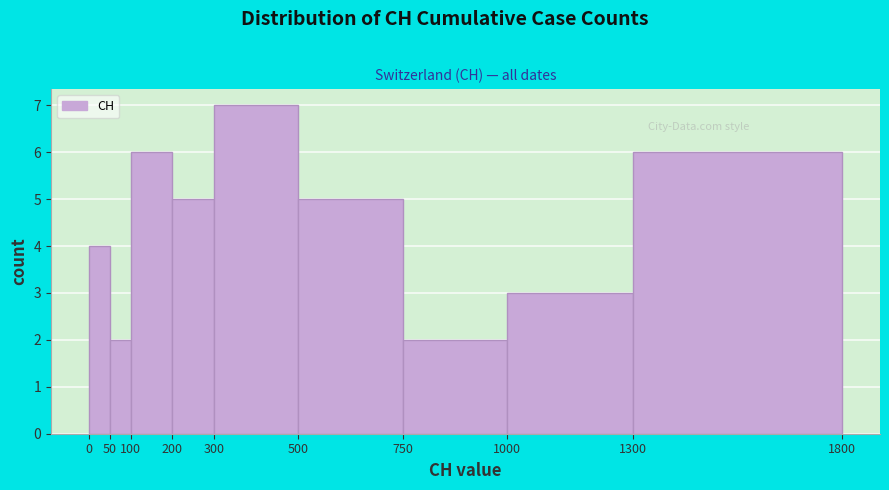

Reading left to right, transcribe this chart: for each bar, give the range it covers on the x-axis and its height. The values are not printed on the chart, so give them approximately, as read against the axis.

0 to 50: 4
50 to 100: 2
100 to 200: 6
200 to 300: 5
300 to 500: 7
500 to 750: 5
750 to 1000: 2
1000 to 1300: 3
1300 to 1800: 6